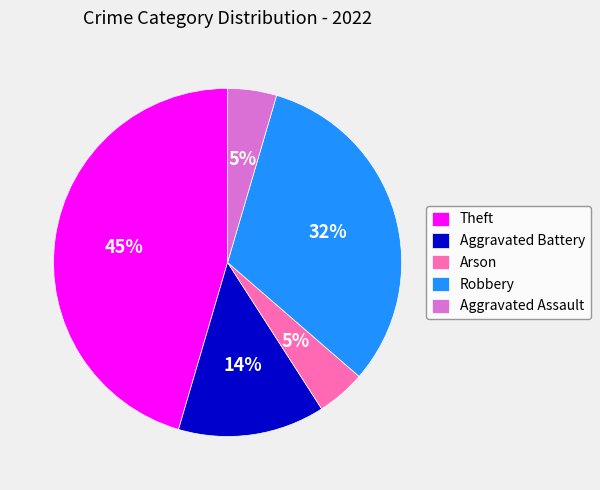

Which category has the biggest portion of the pie?

Theft